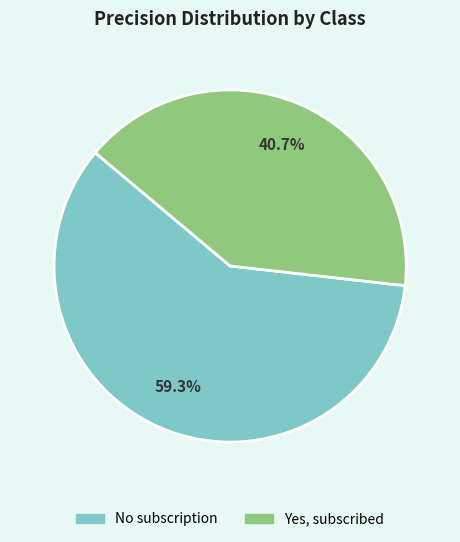

To the nearest percent, what is the difference between the Yes, subscribed and No subscription slice percentages?

19%